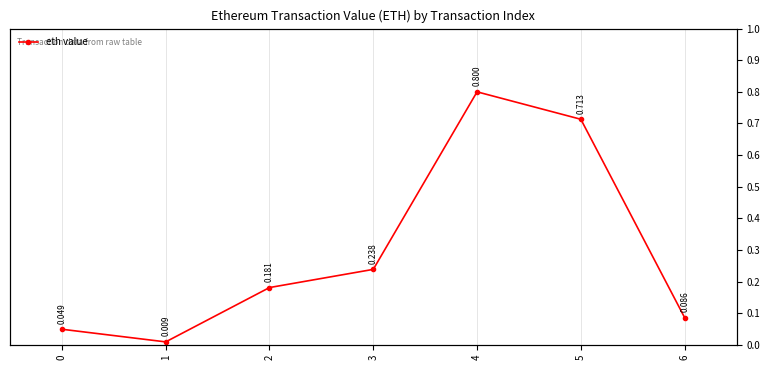

The value at 0 is 0.0. True or false?

True